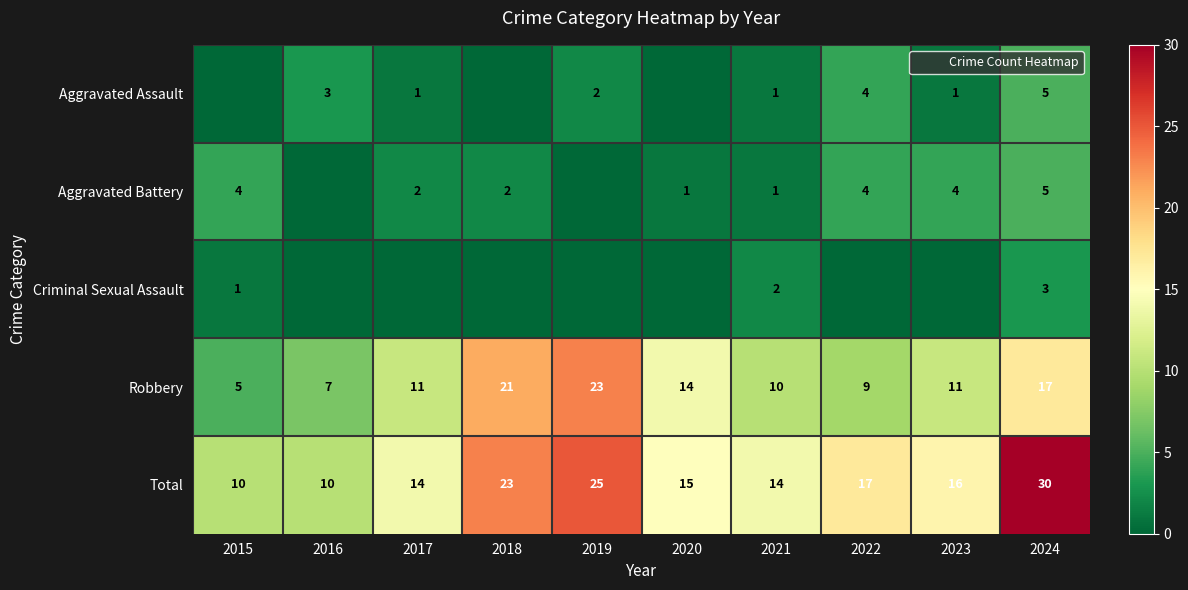

The value of Total at 2015 is 10. True or false?

True